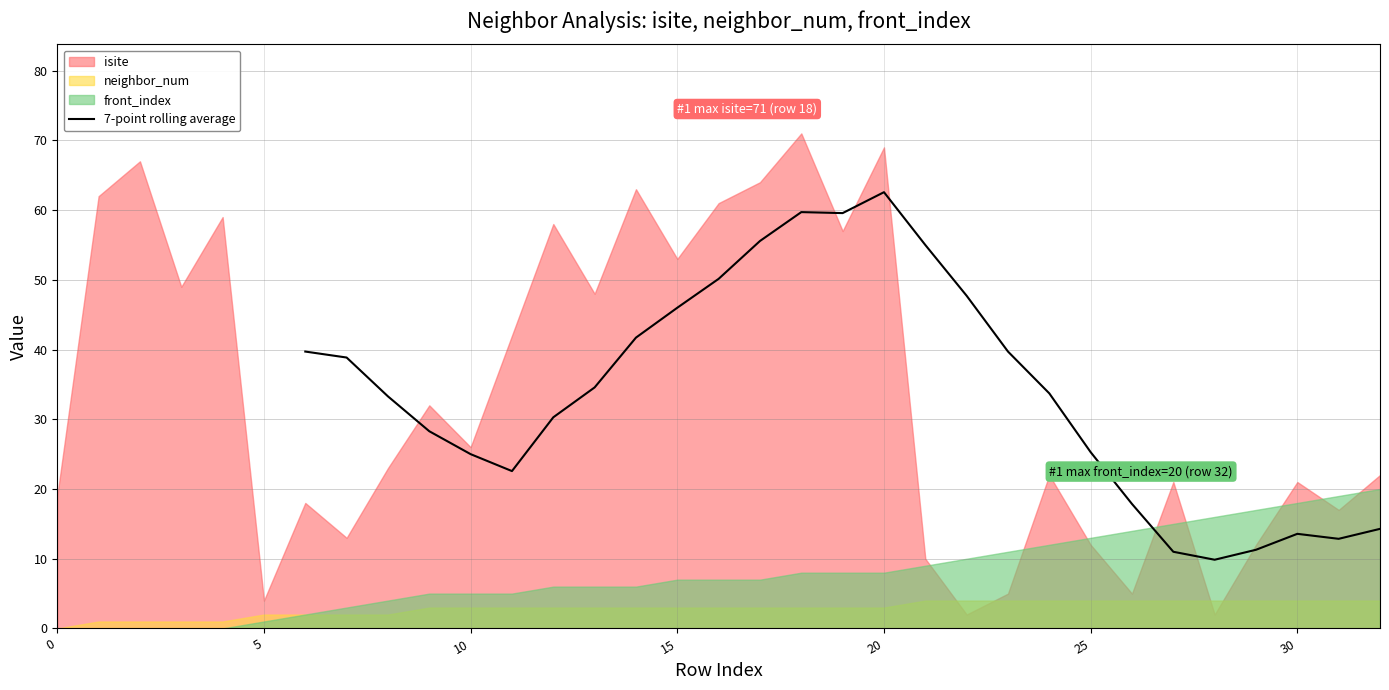

Which category has the highest value in the 7-point rolling average series?

20